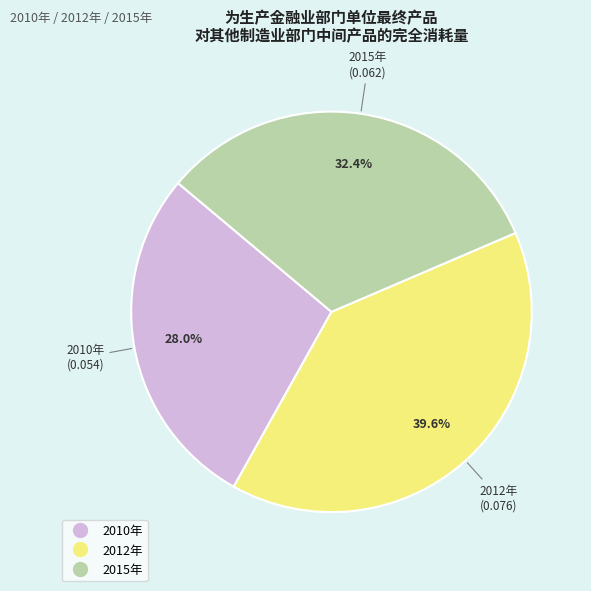

What portion of the pie excludes 2015年?

67.6%